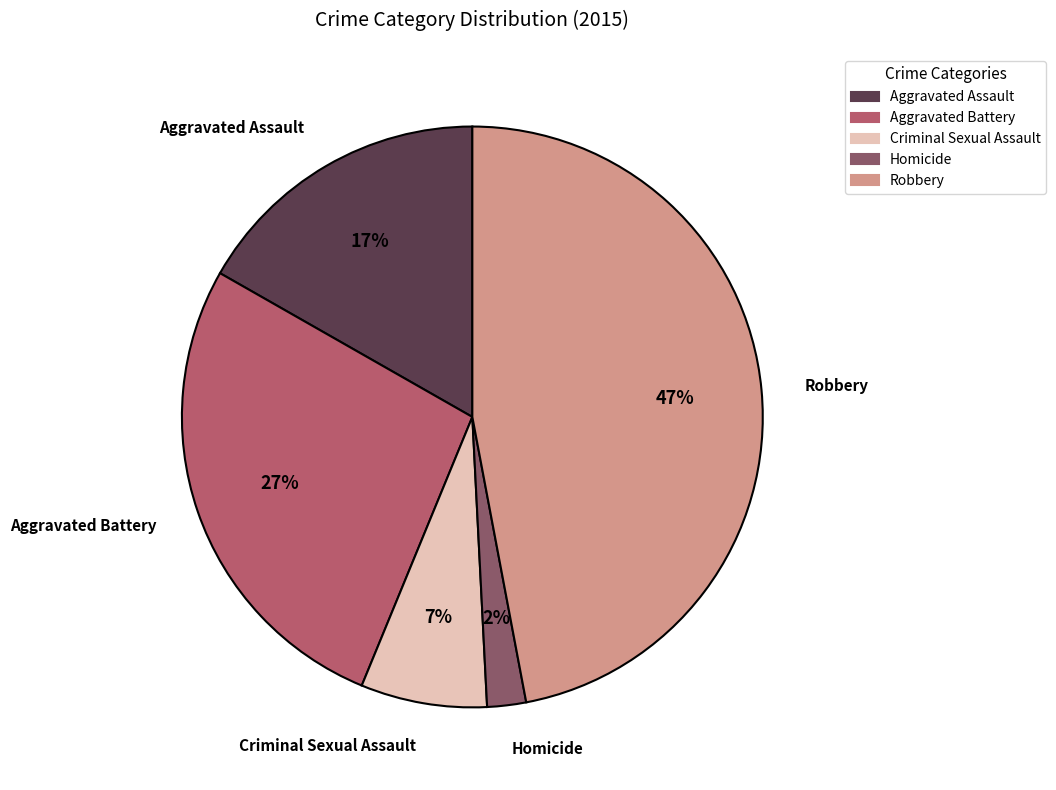

Is it true that Aggravated Assault is 7% of the pie?

False